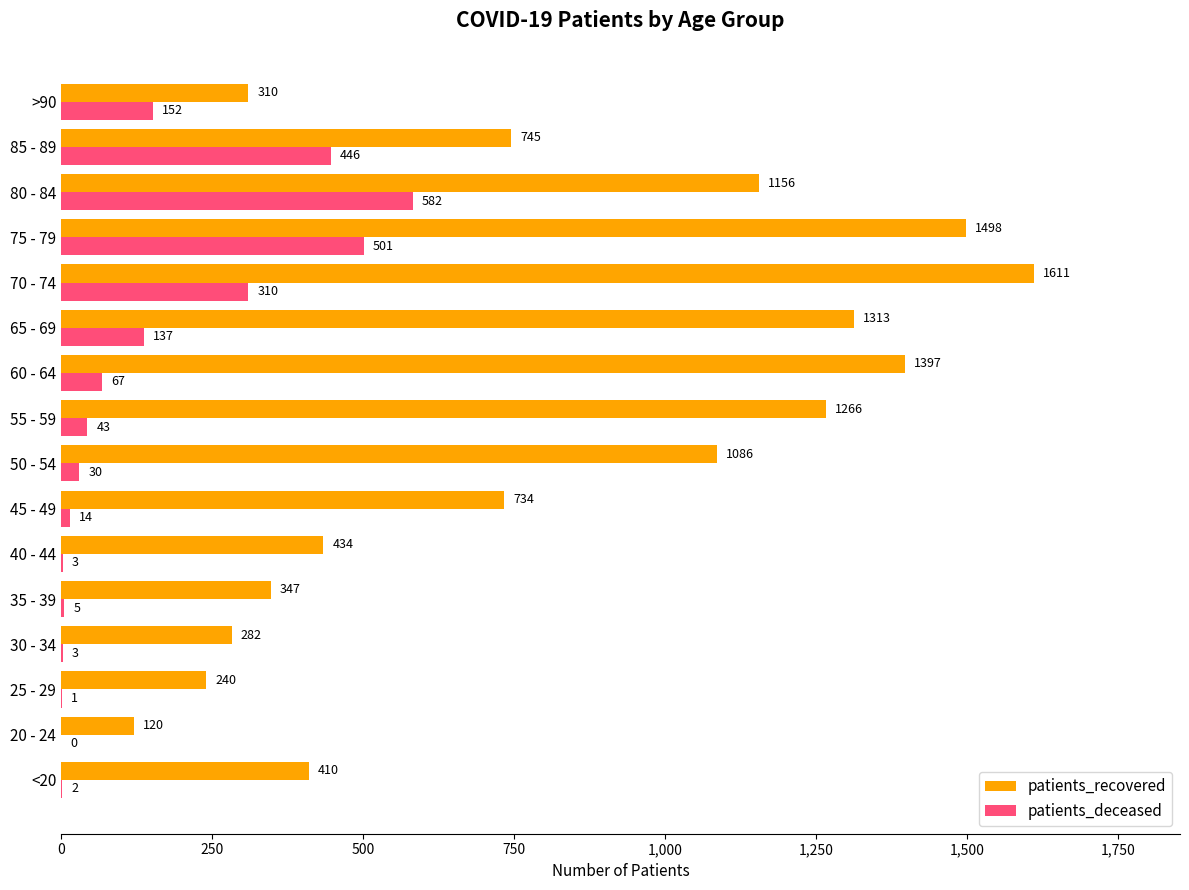

At which label is patients_recovered closest to 865?

85 - 89